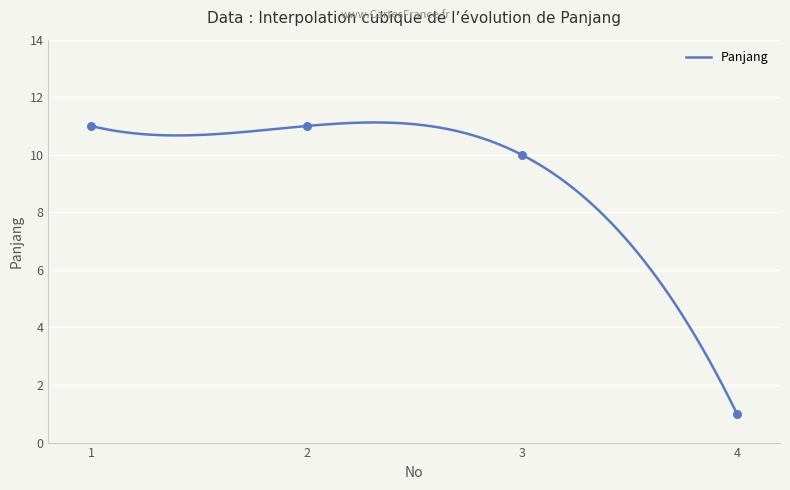

Approximately how many times larger is the value at 2 compared to 3?

1.1